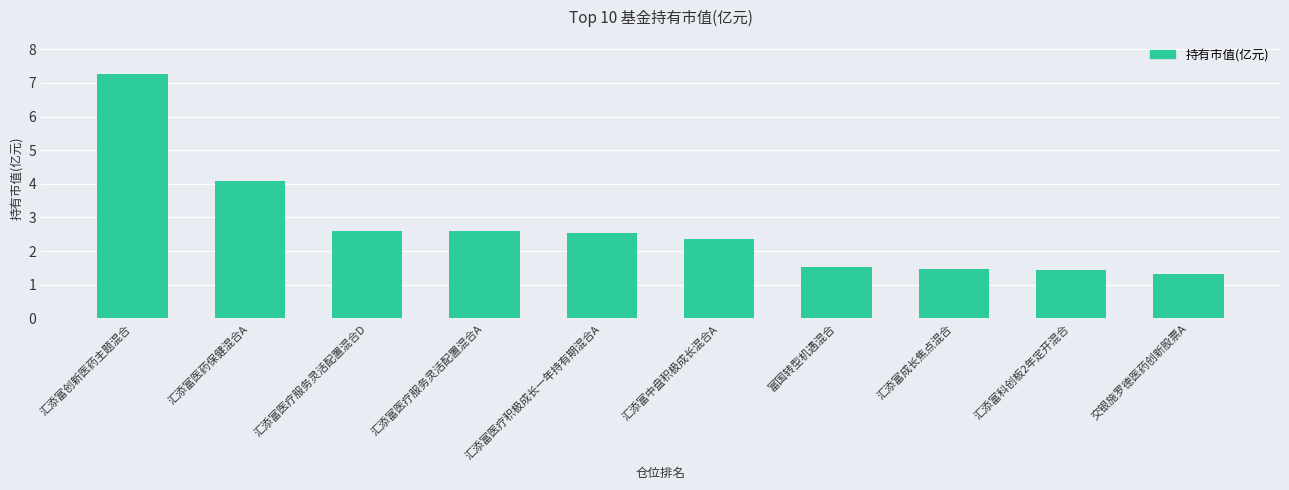

What is the greatest value displayed?

7.3